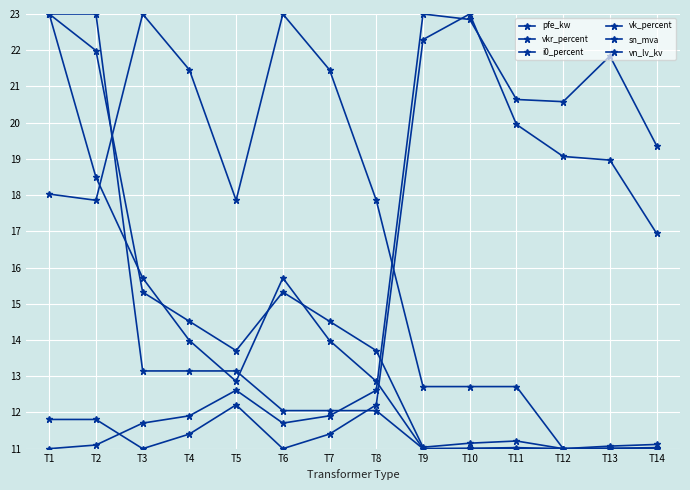

How many data points in vk_percent are less than 17?

6